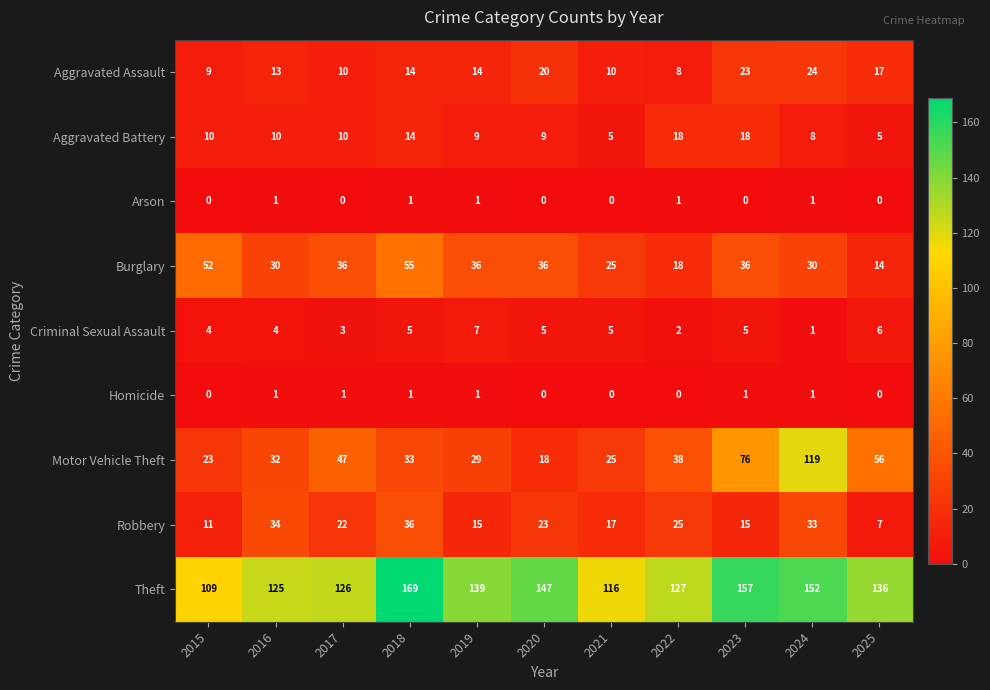

What is the difference between the second highest and minimum values in the Burglary series?

38